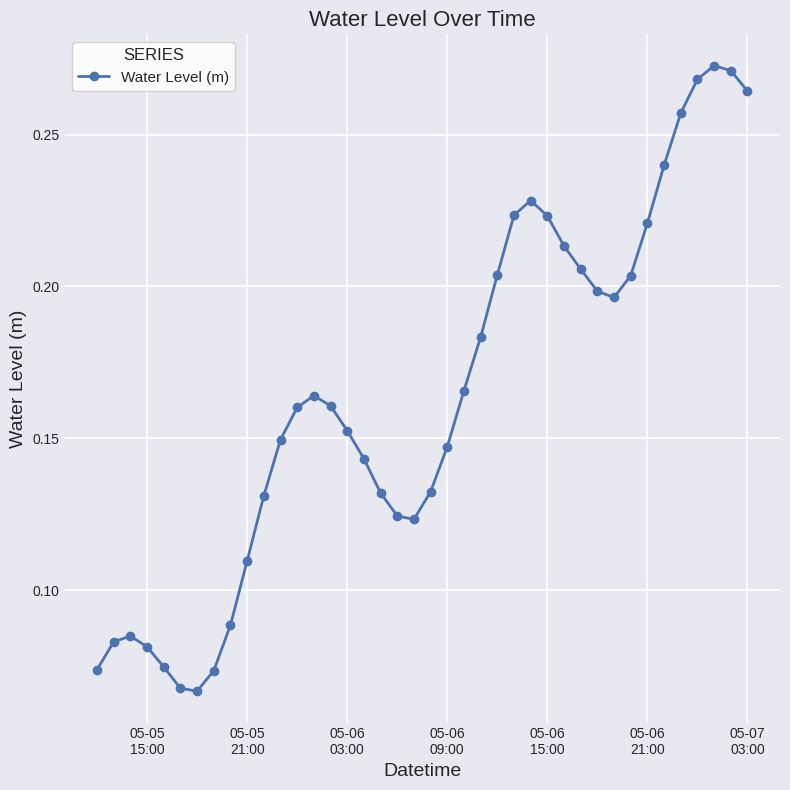

True or false: there are more than 0 points higher than both neighbors.

True